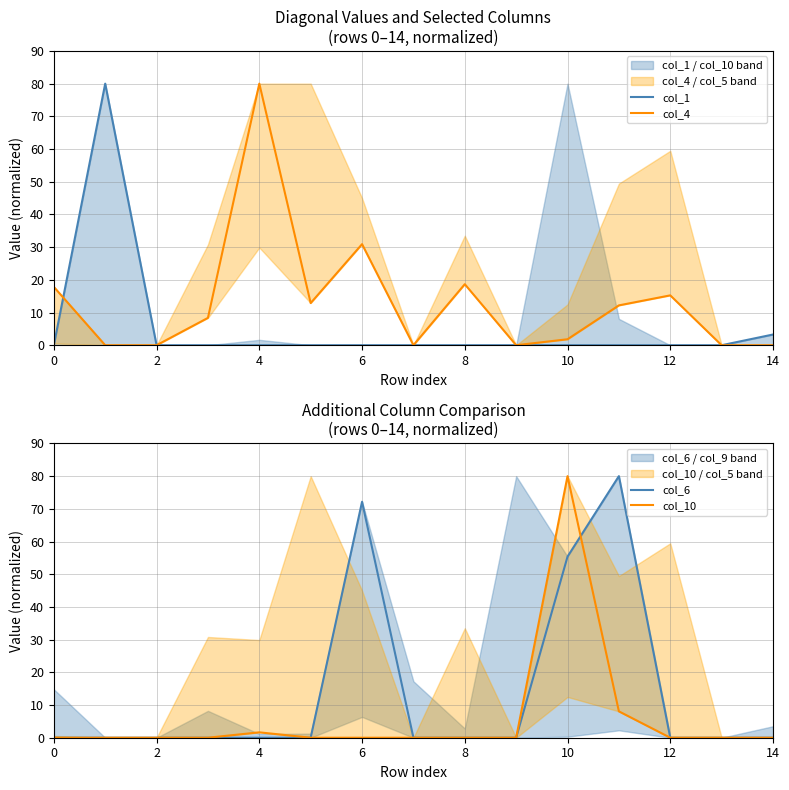

Reading left to right, transcribe all the data shown in this chart.

col_1: 0.0	80.0	0.0	0.0	0.0	0.0	0.0	0.0	0.0	0.0	0.0	0.0	0.0	0.0	3.3
col_4: 17.8	0.0	0.0	8.4	80.0	12.9	30.9	0.0	18.7	0.0	1.8	12.2	15.2	0.0	0.0
col_6: 0.0	0.0	0.0	0.0	0.0	0.0	72.2	0.0	0.0	0.0	55.4	80.0	0.0	0.0	0.0
col_10: 0.0	0.0	0.0	0.0	1.6	0.0	0.0	0.0	0.0	0.0	80.0	8.1	0.0	0.0	0.0